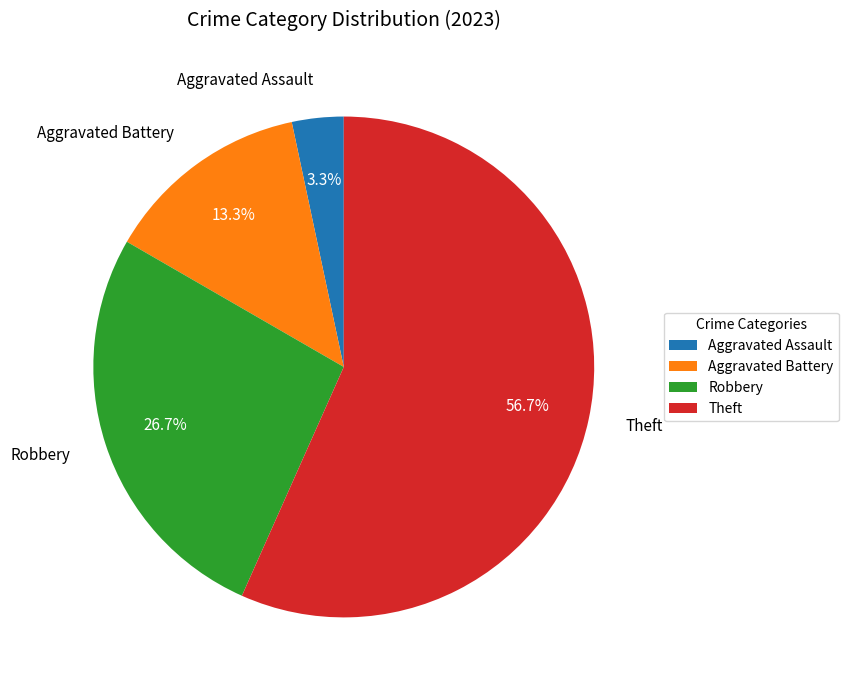

How many segments does this pie chart have?

4